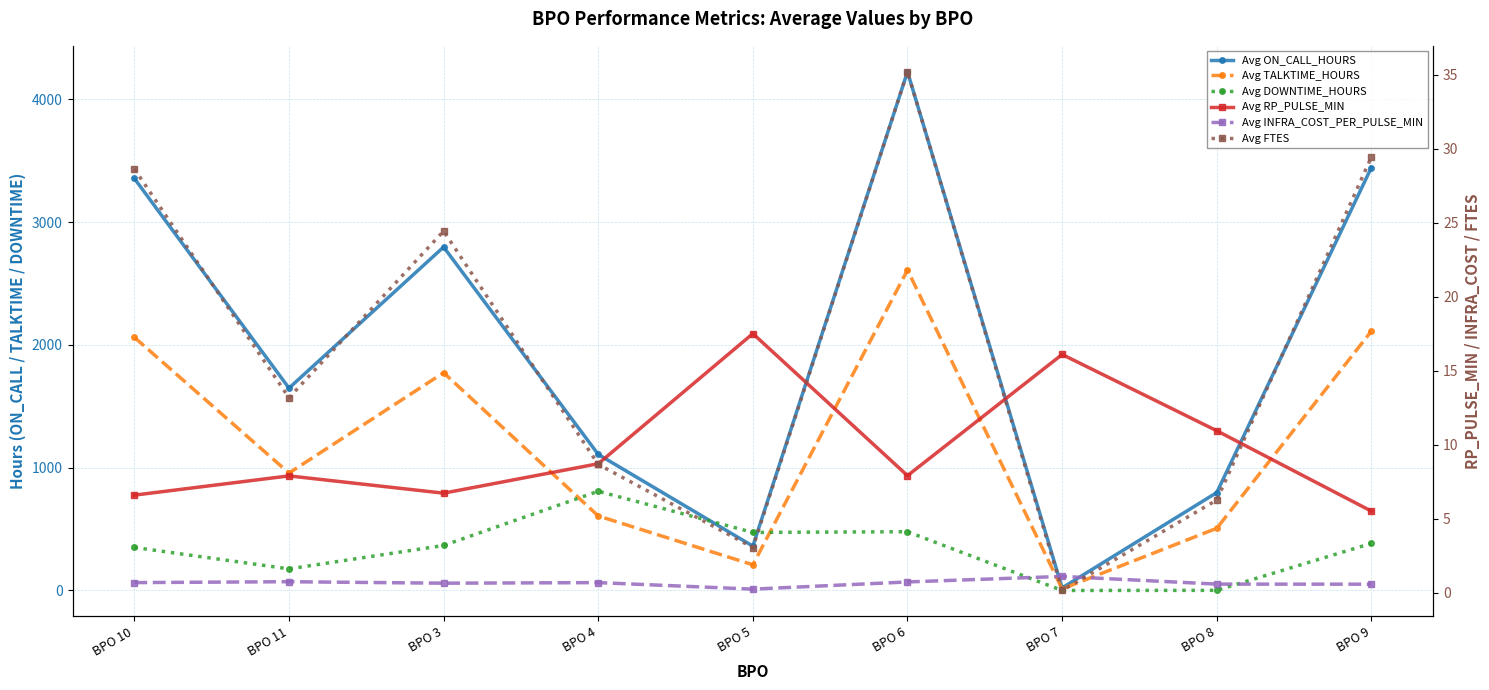

After their last crossing, which series has the higher values: Avg INFRA_COST_PER_PULSE_MIN or Avg DOWNTIME_HOURS?

Avg DOWNTIME_HOURS